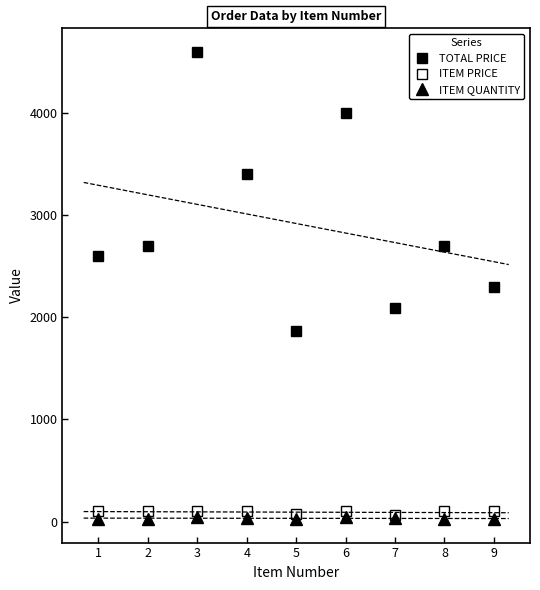

Which label corresponds to the smallest value in the chart?

9